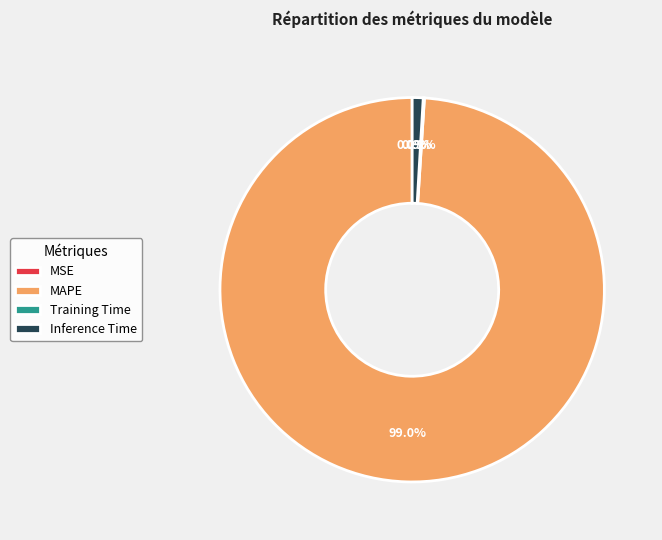

Which category has the biggest portion of the pie?

MAPE